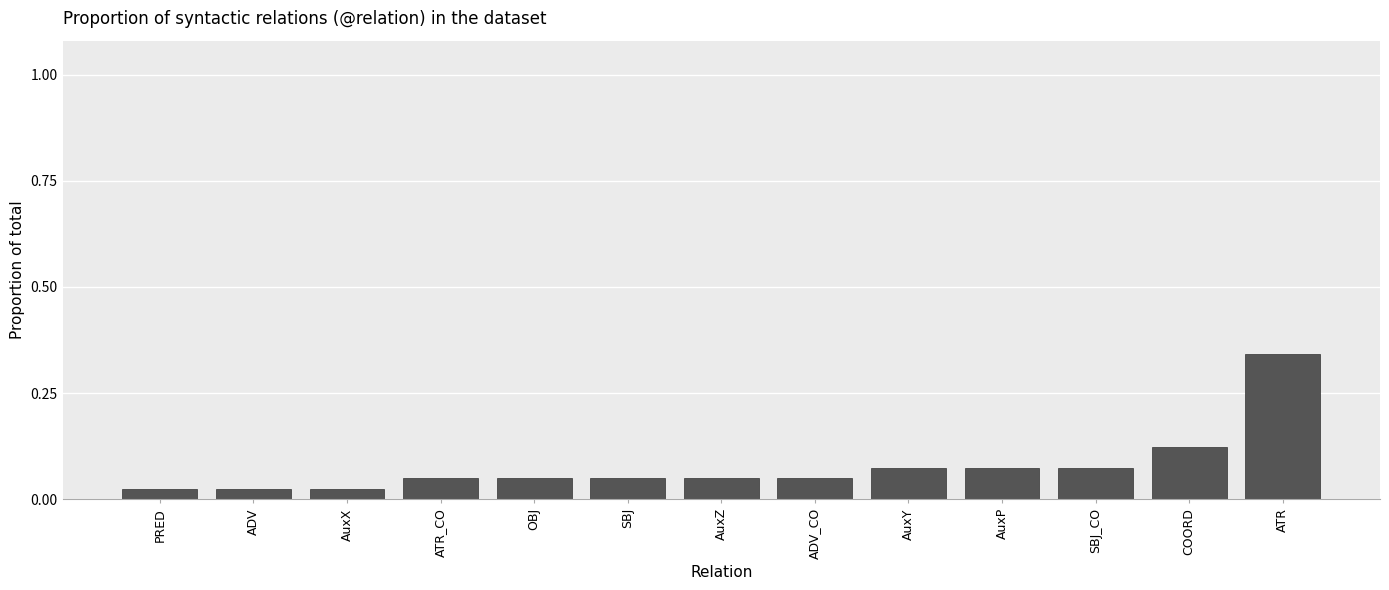

The value at AuxY is 0.0. True or false?

False